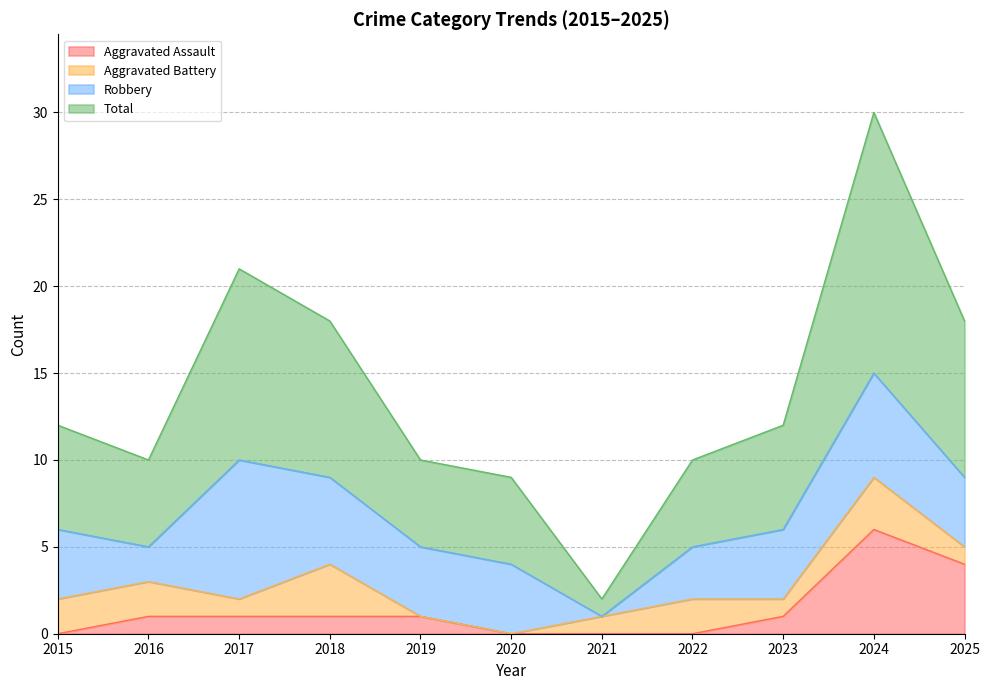

What is the average value of the Total series?

14